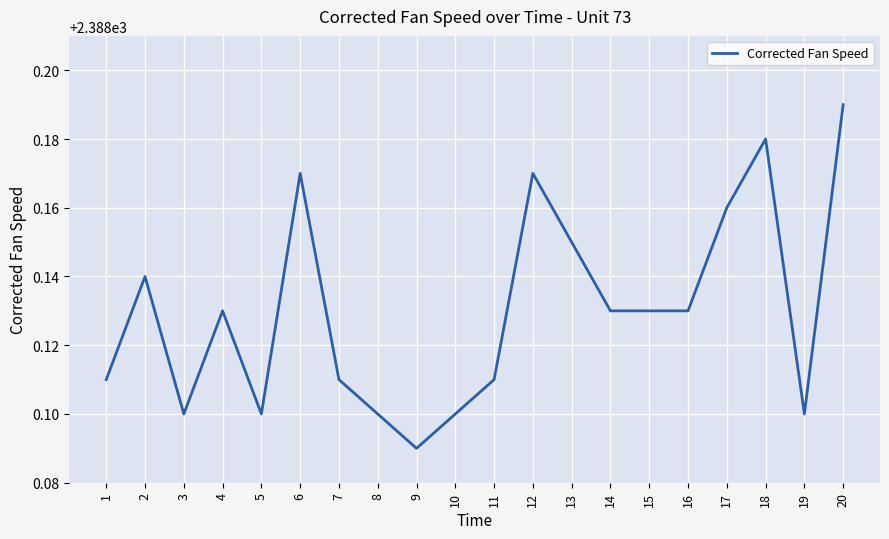

The value at 10 is 2388.1. True or false?

True